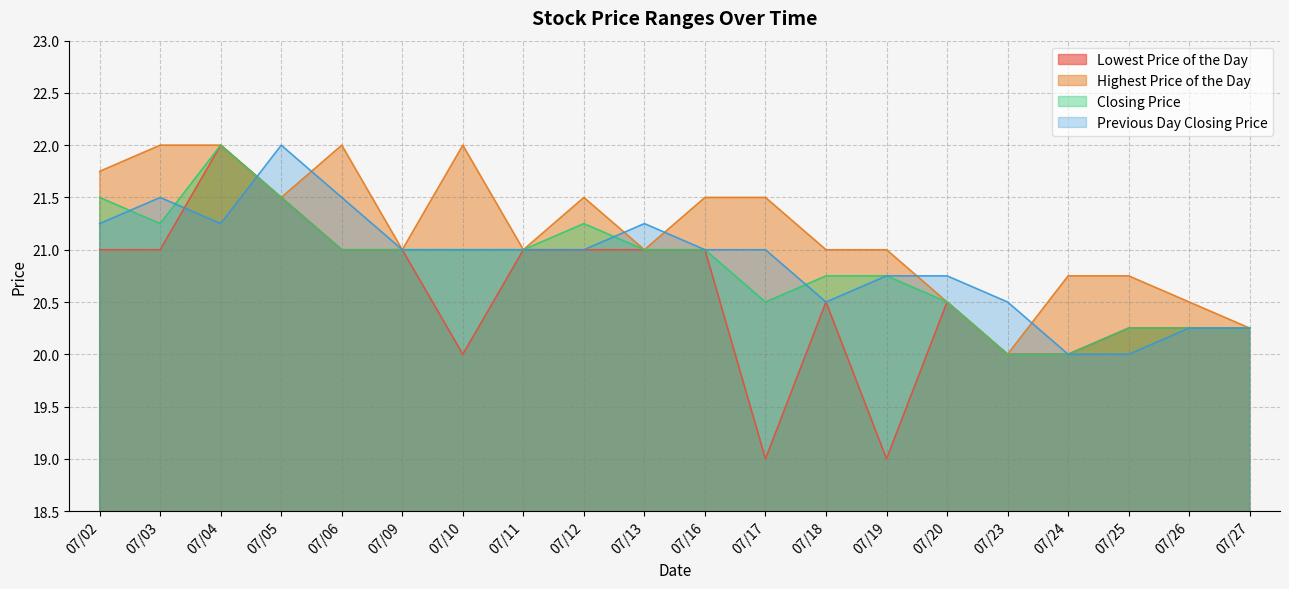

True or false: Closing Price and Lowest Price of the Day cross at least once.

False